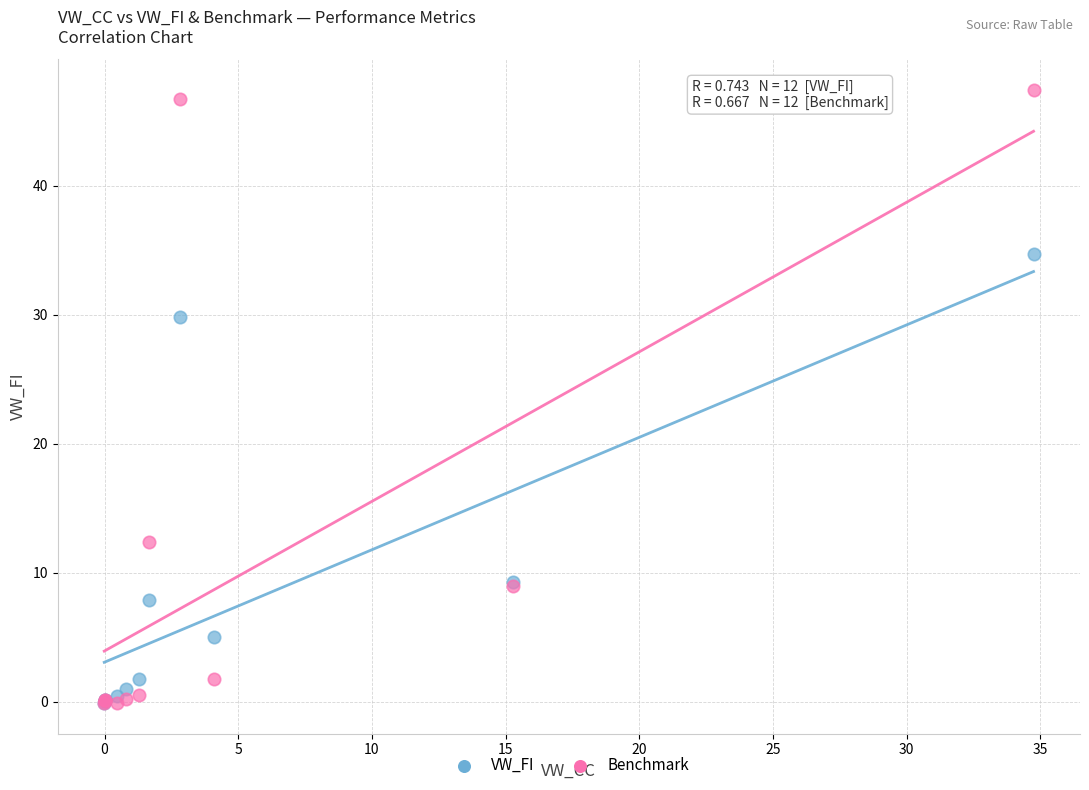

What are all the series names shown in the legend?

VW_FI, Benchmark